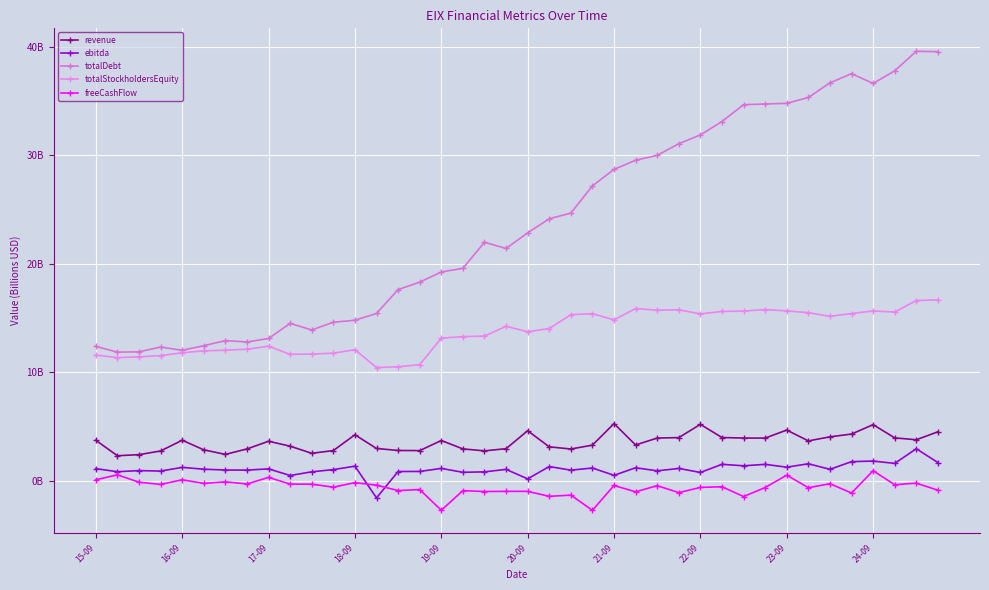

At which category is the sum across all series the highest?

38